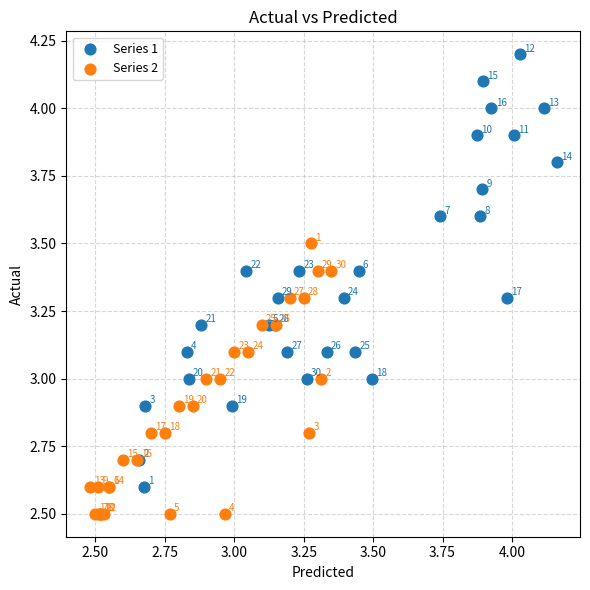

What are all the series names shown in the legend?

Series 1, Series 2